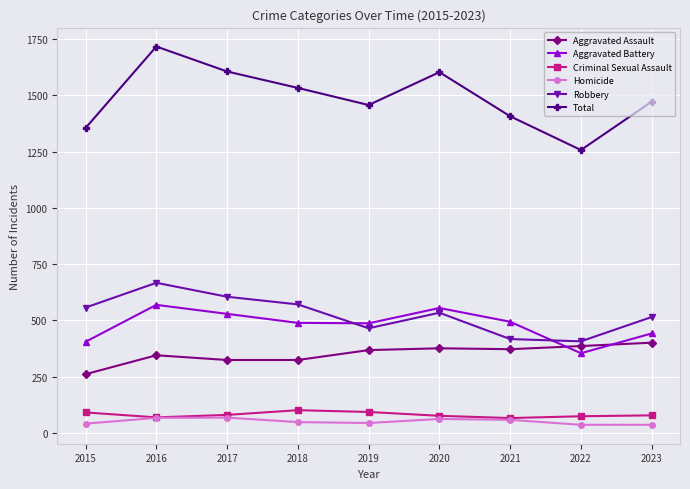

What is the average value of the Criminal Sexual Assault series?

81